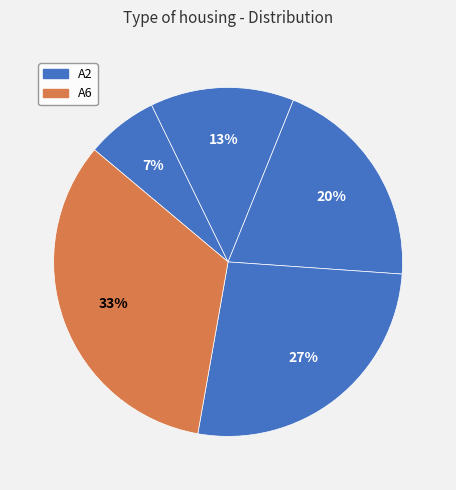

How many segments does this pie chart have?

5